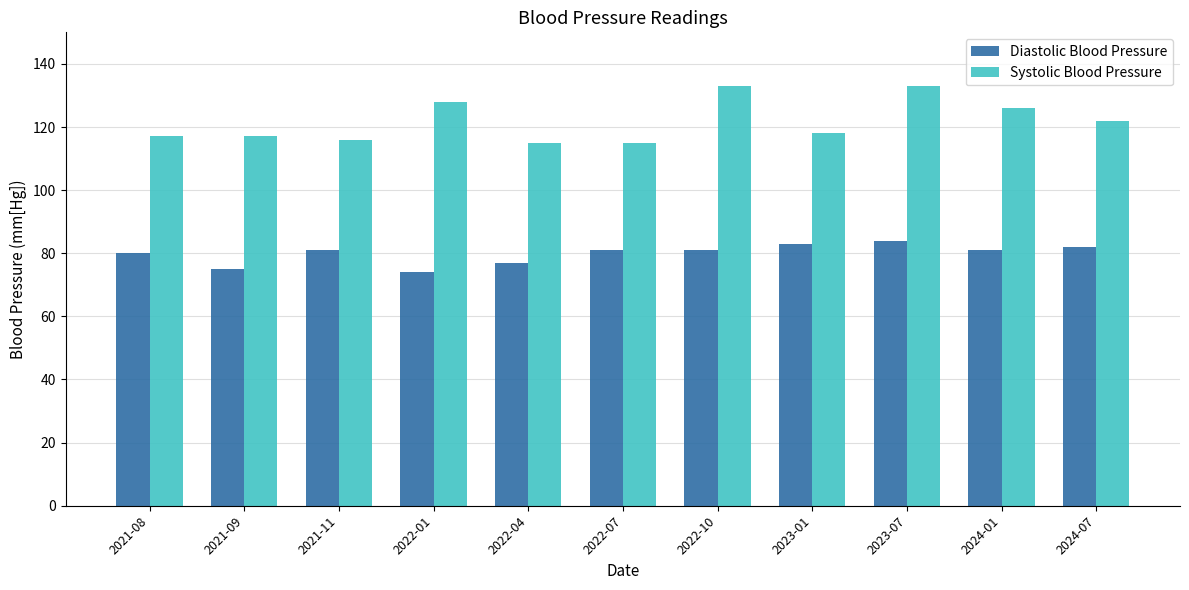

List the series in order of their overall mean, highest first.

Systolic Blood Pressure, Diastolic Blood Pressure